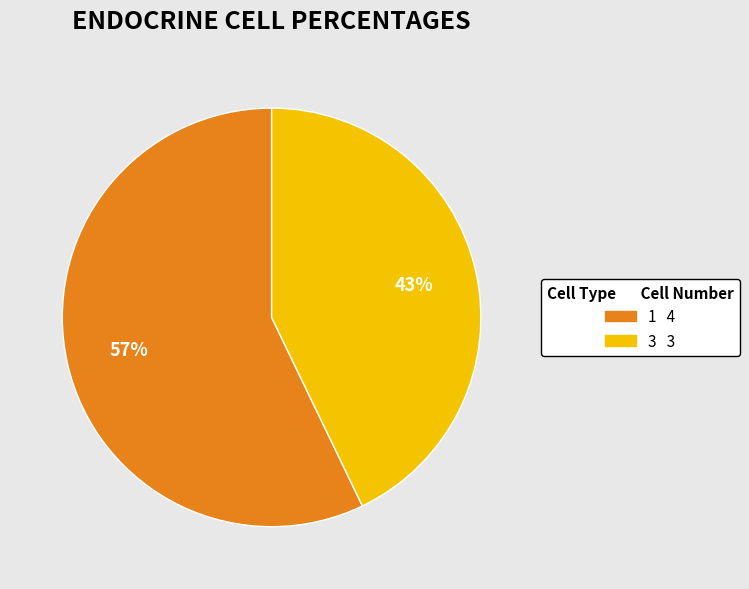

The 1 slice represents 51% of the pie. True or false?

False